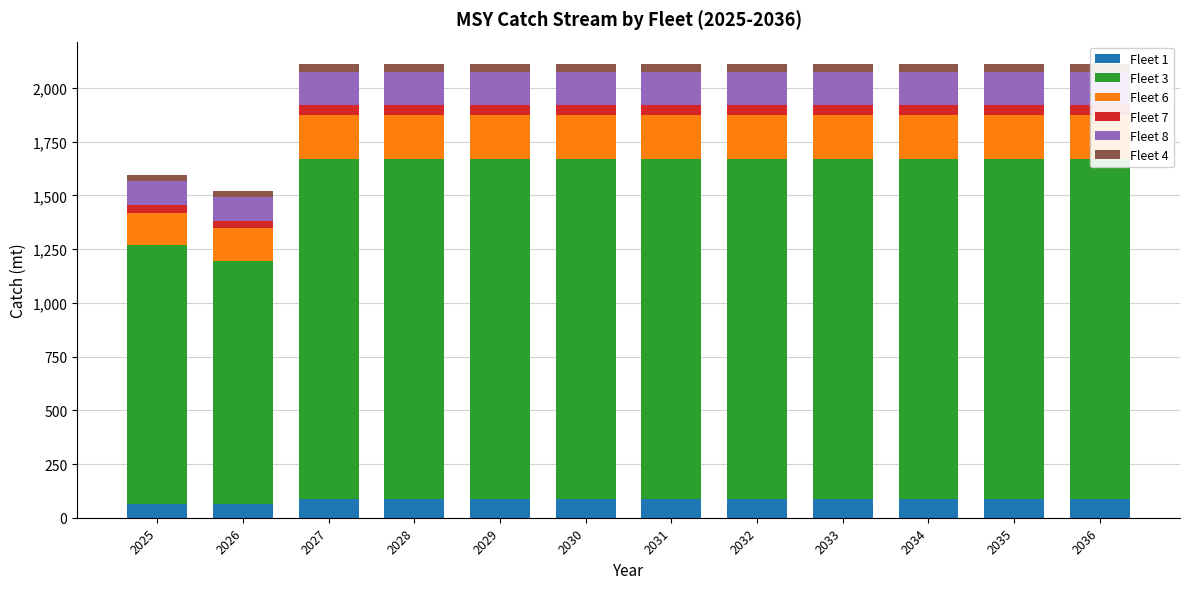

Between 2033 and 2036, which is larger?

2033